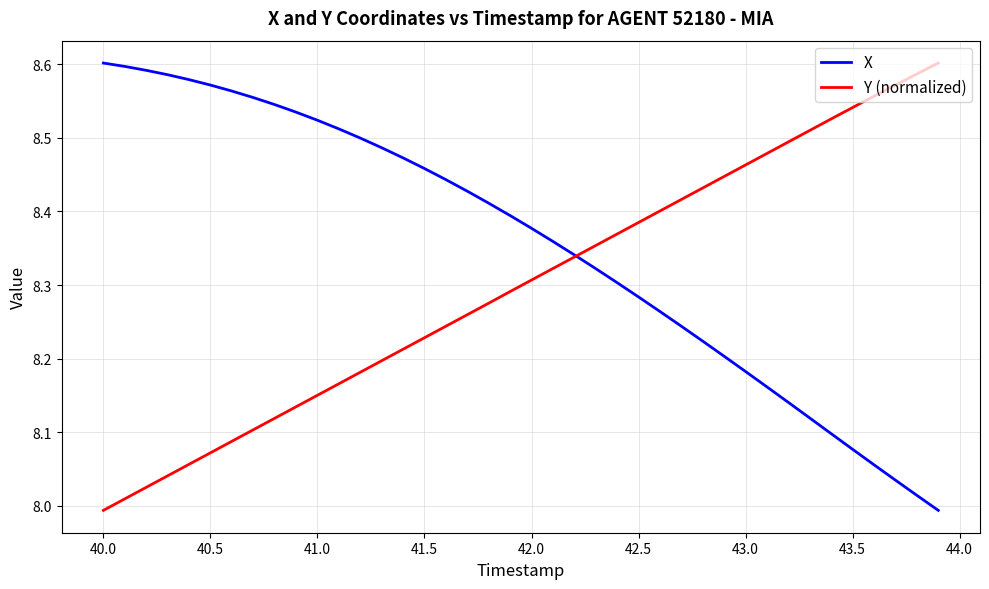

Which series has the largest total across all categories?

X